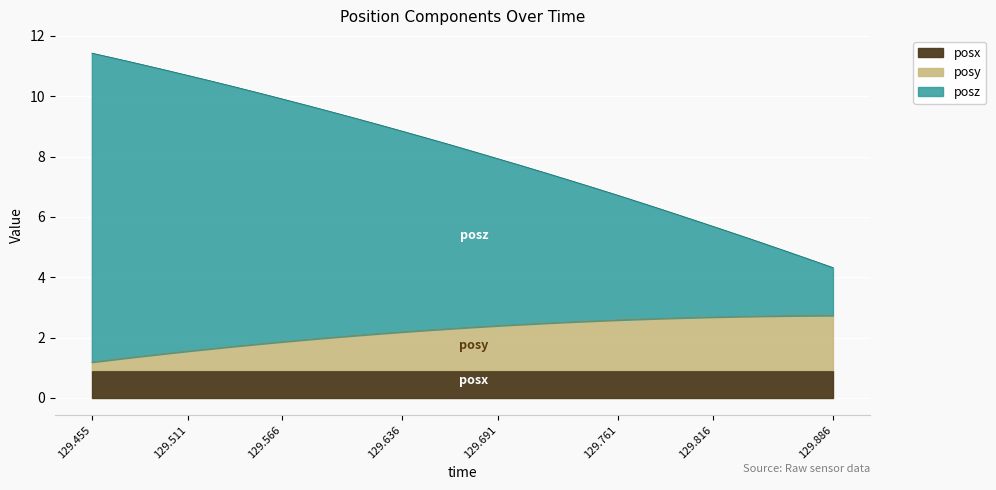

What is the sum of all posy values?

70.1